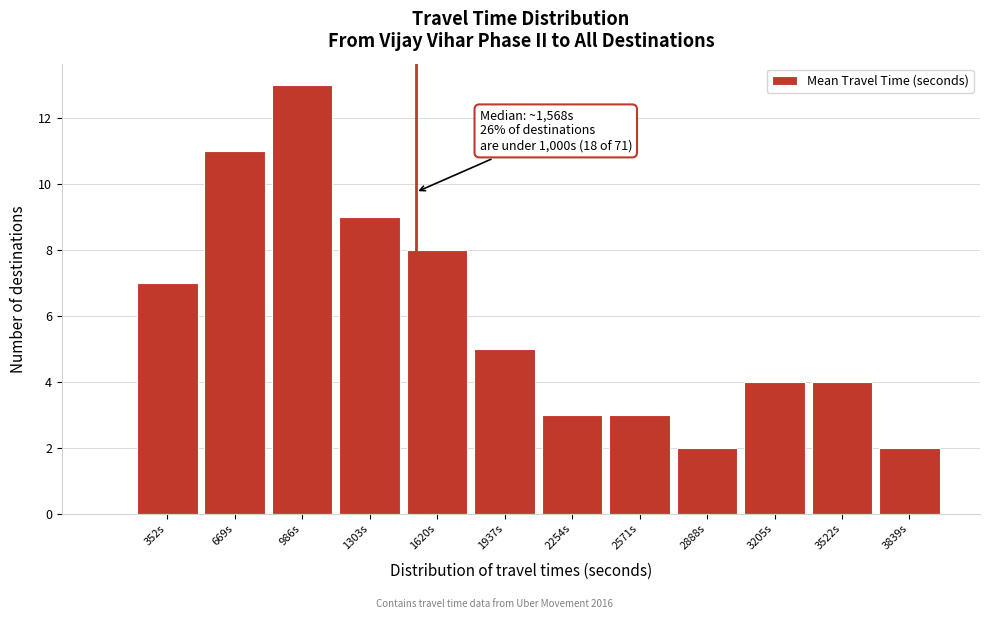

Reading right to left, what are all the values shown in this chart?

2	4	4	2	3	3	5	8	9	13	11	7